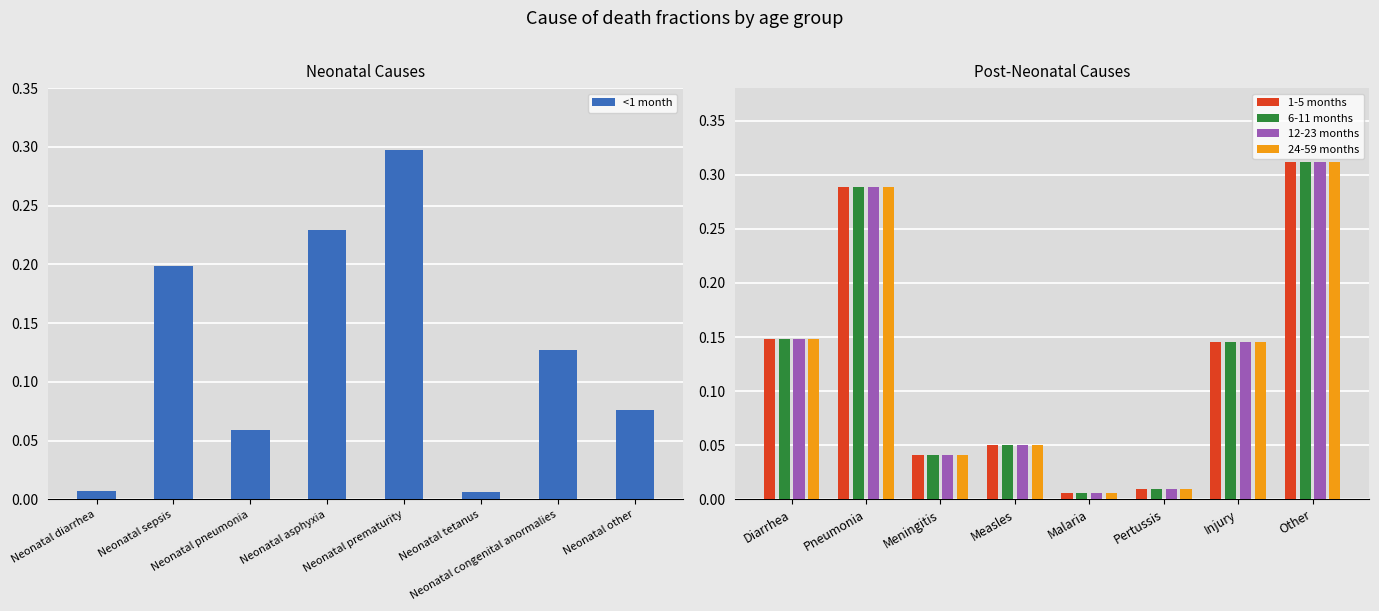

How many distinct data groups are displayed?

5